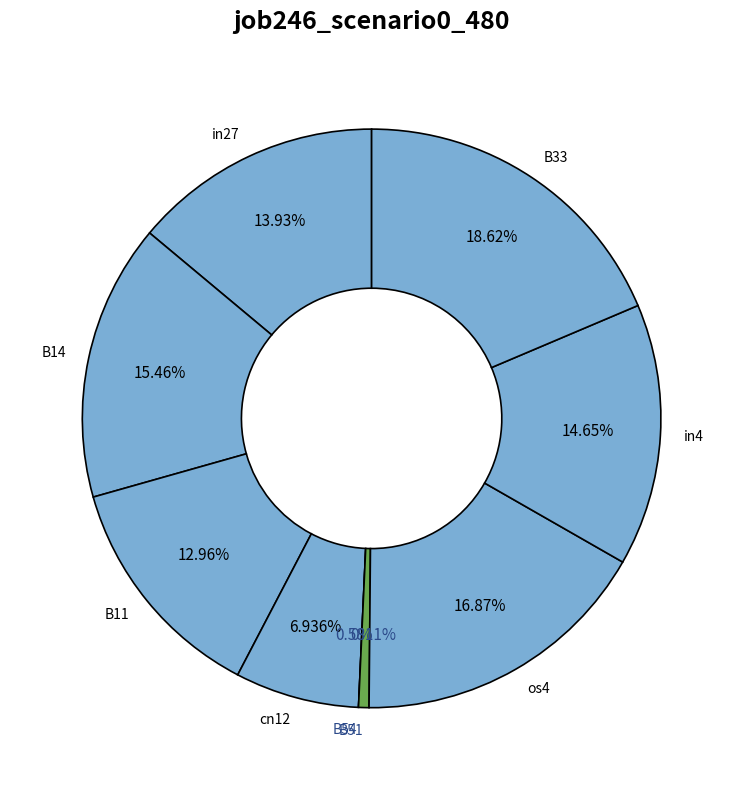

Is the sum of B33 and cn12 greater than half?

No